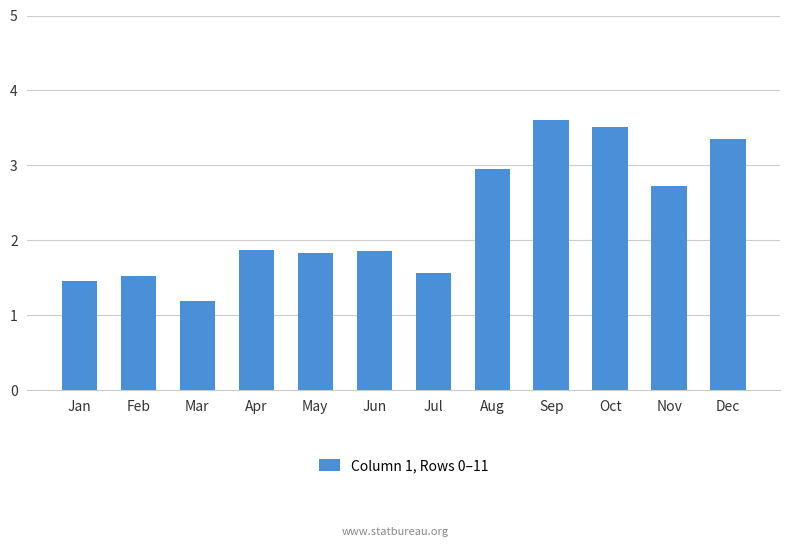

What is the value of the 9th bar from the left?

3.6